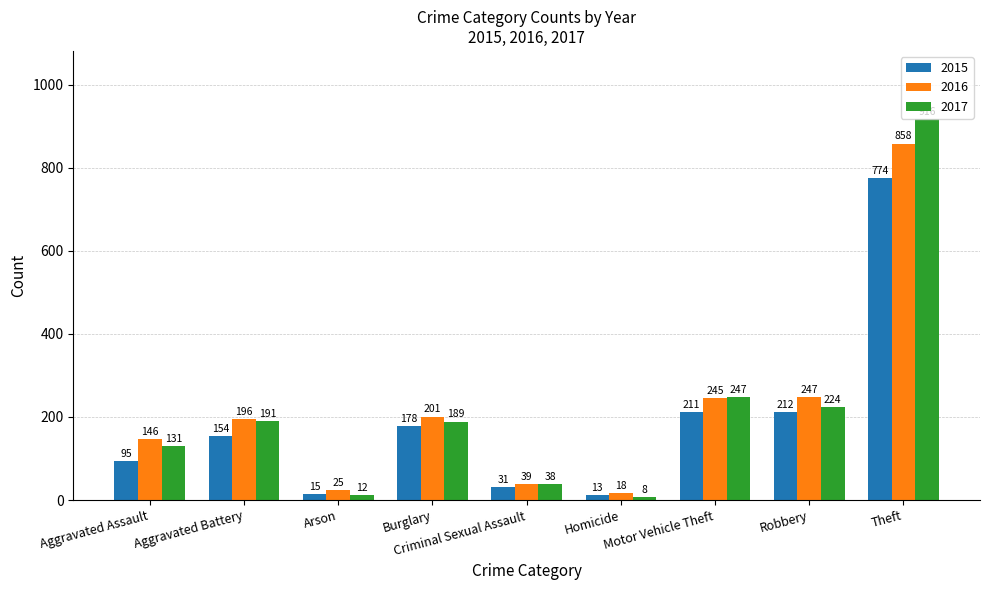

What is the difference between the maximum and minimum values in the 2015 series?

761